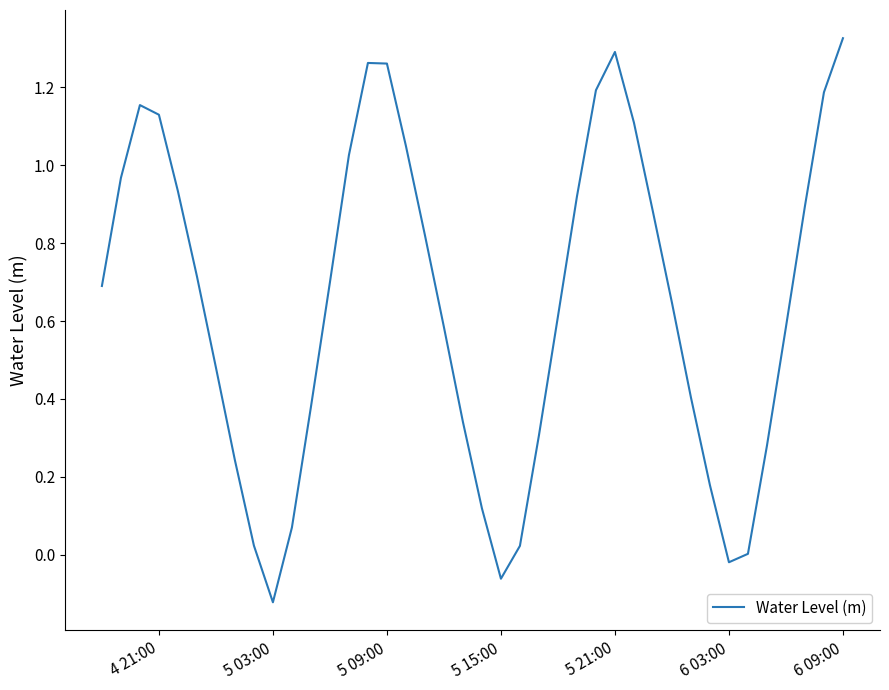

What is the difference between the maximum and minimum values?

1.4